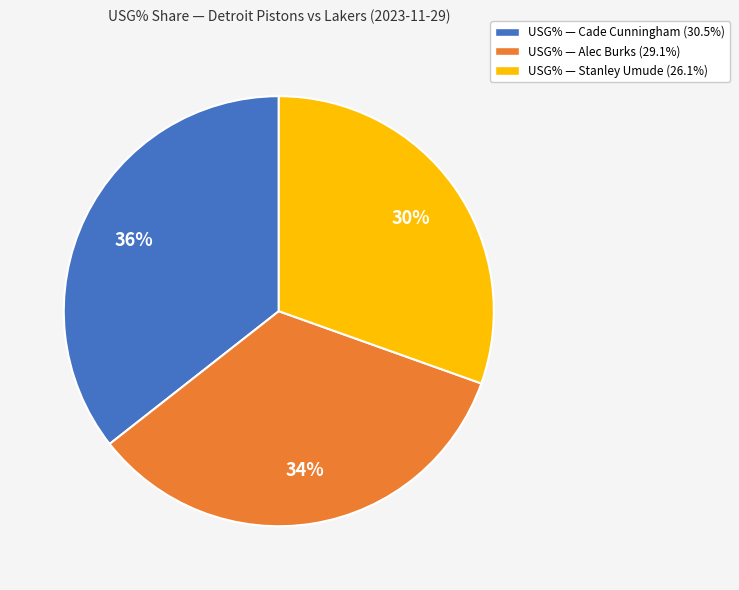

Is there a majority slice in this chart?

No